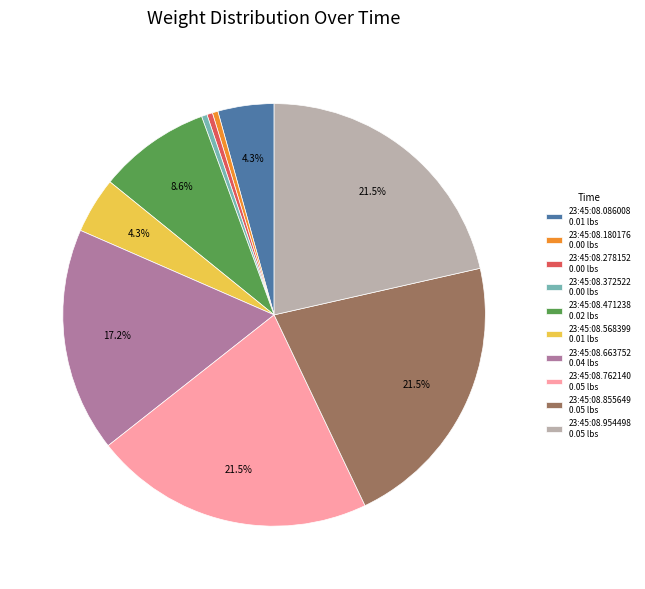

Which has a higher value, 23:45:08.954498 0.05 lbs or 23:45:08.086008 0.01 lbs?

23:45:08.954498 0.05 lbs